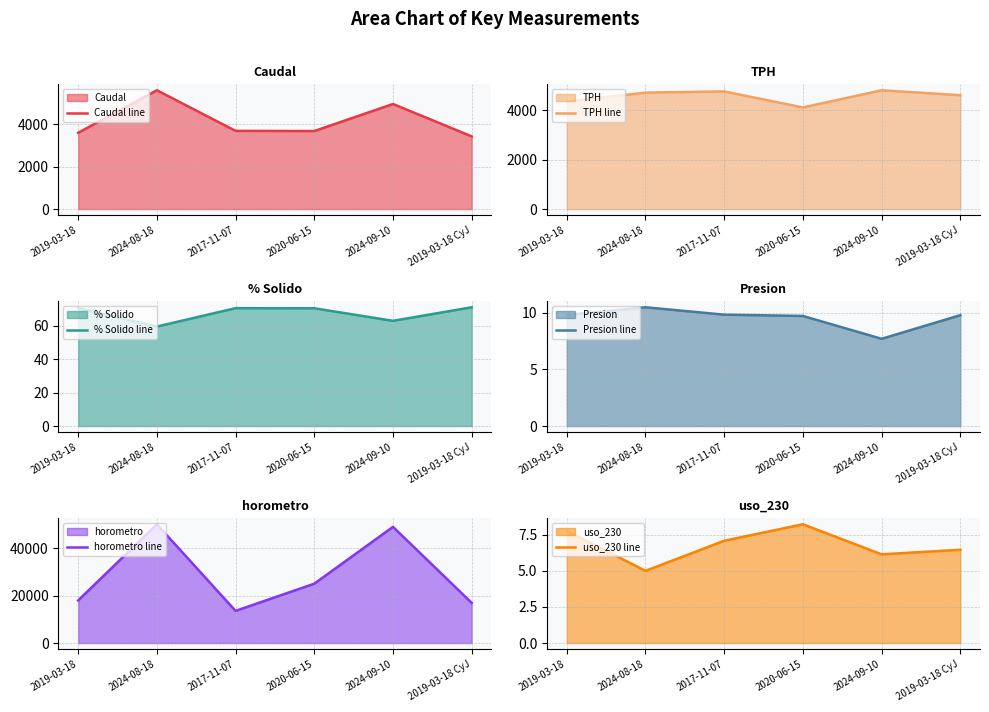

What is the difference between the maximum and second lowest values in the % Solido line series?

8.1